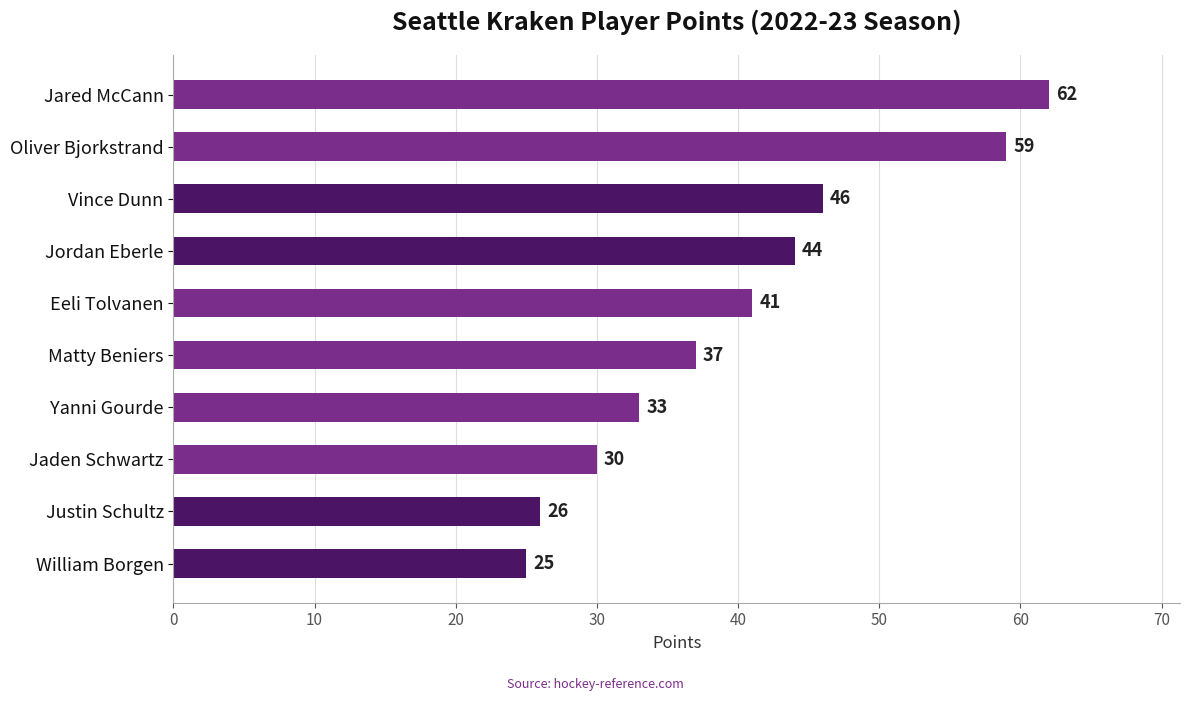

Approximately how many times larger is the value at Oliver Bjorkstrand compared to Jaden Schwartz?

2.0